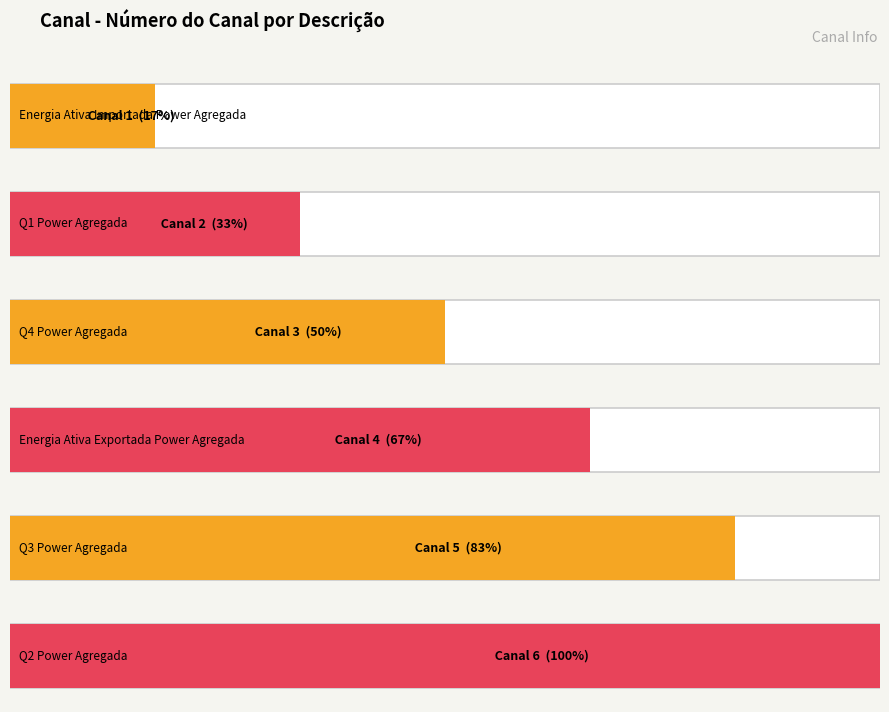

What is the label of the 4th bar from the right?

Q4 Power Agregada